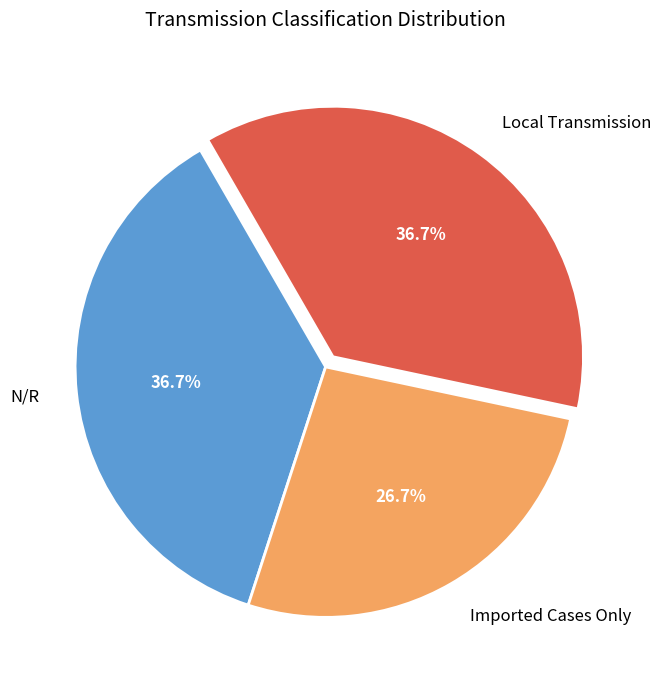

Is the sum of Local Transmission and N/R greater than half?

Yes